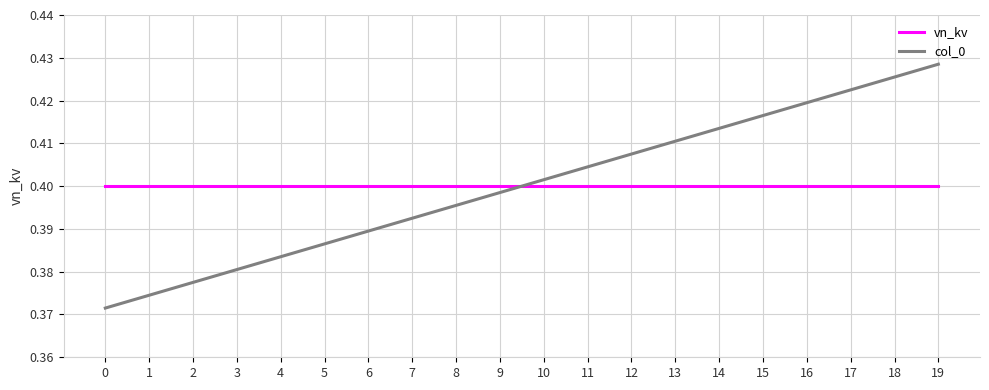

How many times do col_0 and vn_kv cross each other?

1